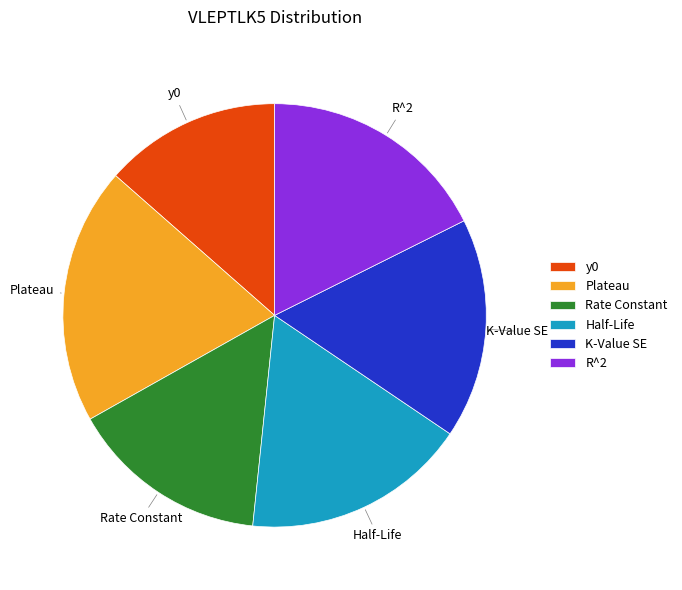

Which slice is the largest?

Plateau